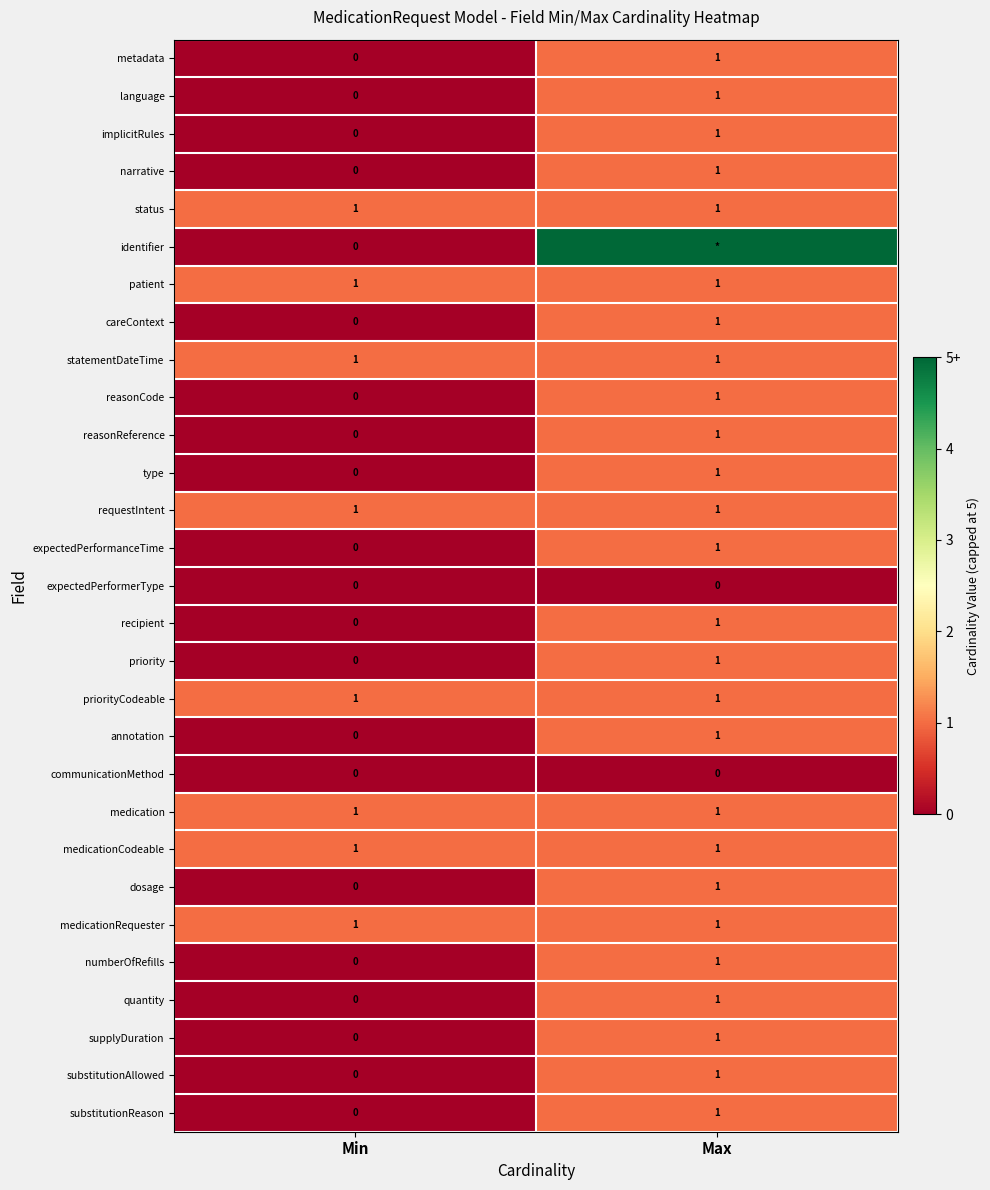

Count the careContext values in the range 0 to 1.

2